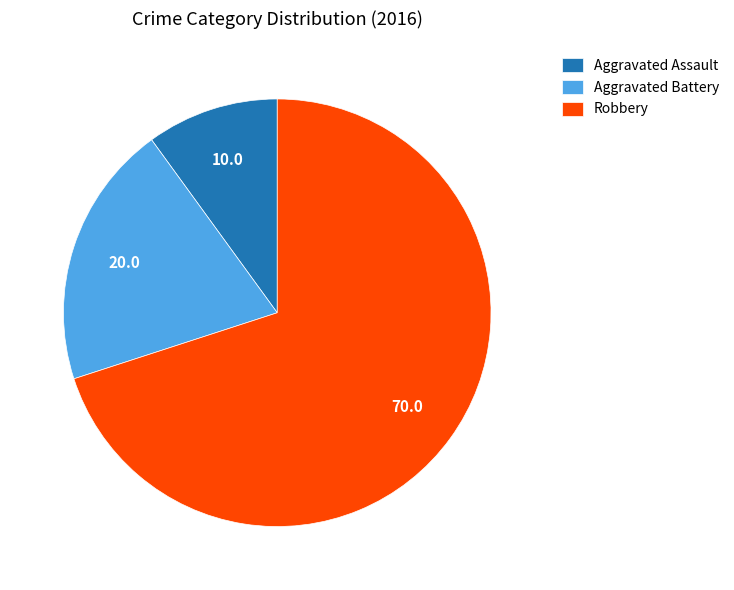

Does any single category account for the majority?

Yes